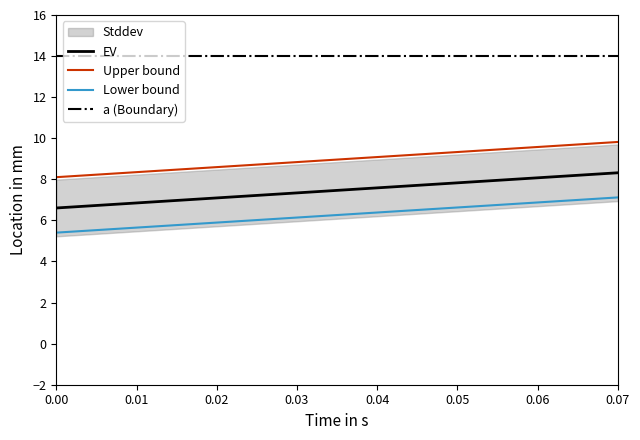

What is the value of the 3rd point from the left?

8.4